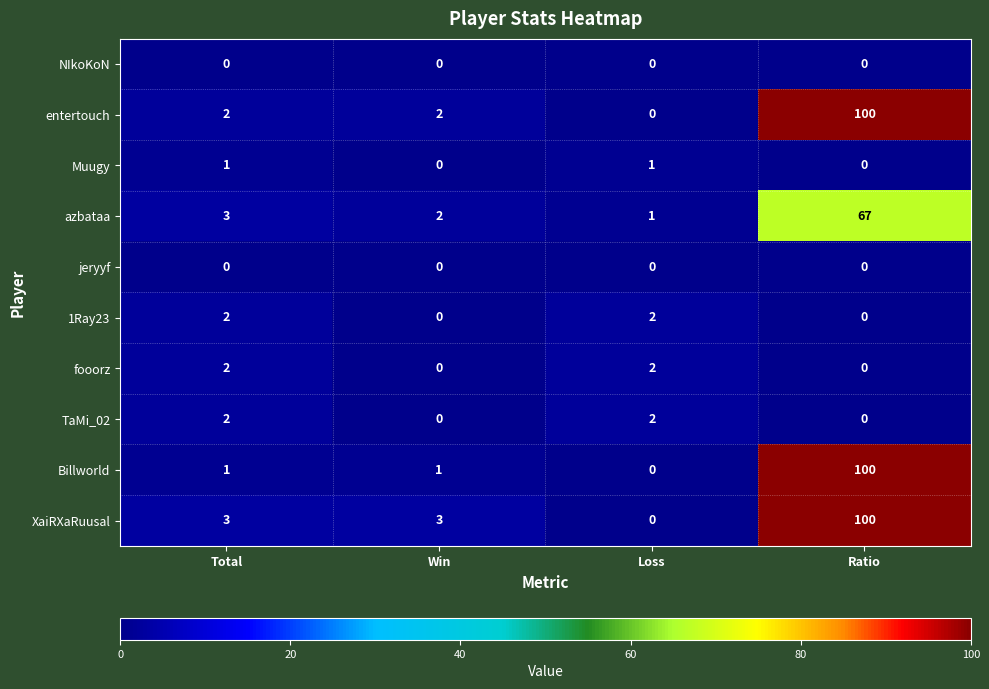

What is the sum of the entertouch values at Win and Total?

4